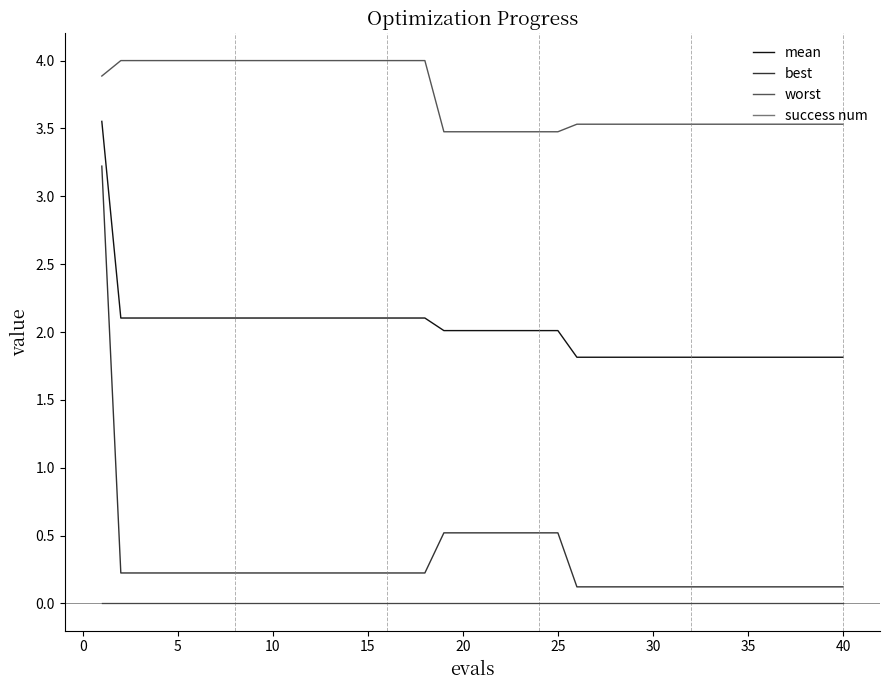

What is the difference between the maximum and minimum values in the best series?

3.1